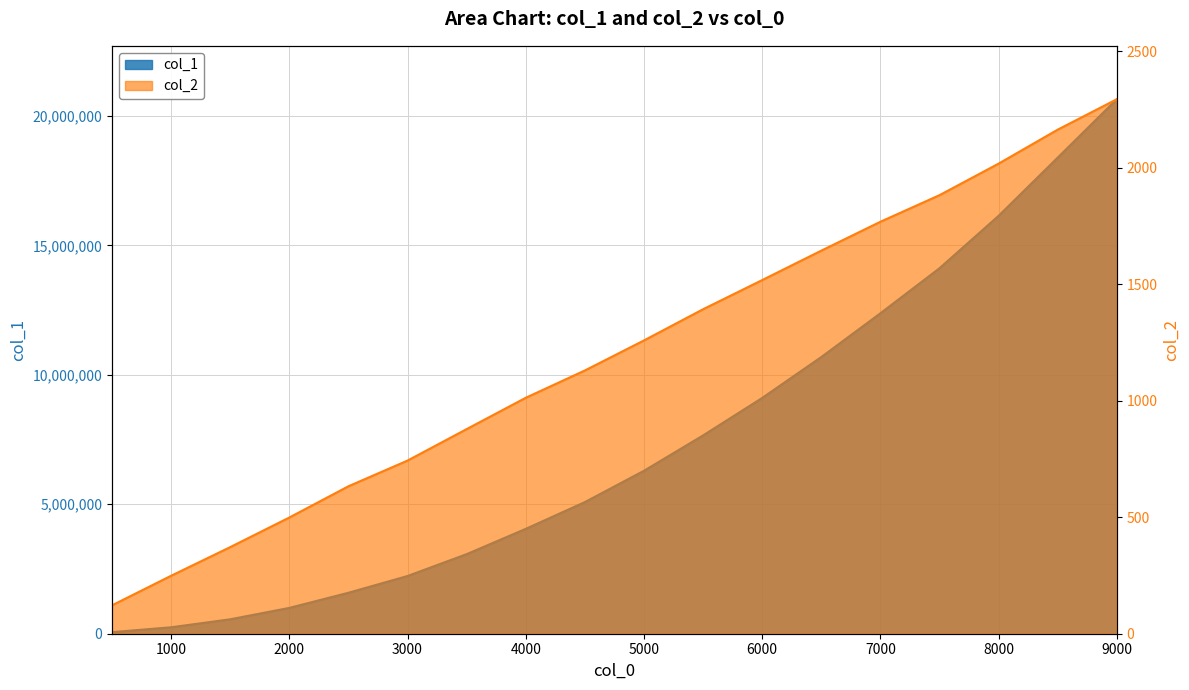

Reading left to right, transcribe all the data shown in this chart.

col_1: 60935.0	248717.0	557486.0	997364.0	1581677.0	2228907.0	3072762.0	4049623.0	5082949.0	6292019.0	7657506.0	9104173.0	10683618.0	12373253.0	14112634.0	16136111.0	18383718.0	20639660.0
col_2: 121.9	248.7	371.7	498.7	632.7	743.0	877.9	1012.4	1129.5	1258.4	1392.3	1517.4	1643.6	1767.6	1881.7	2017.0	2162.8	2293.3